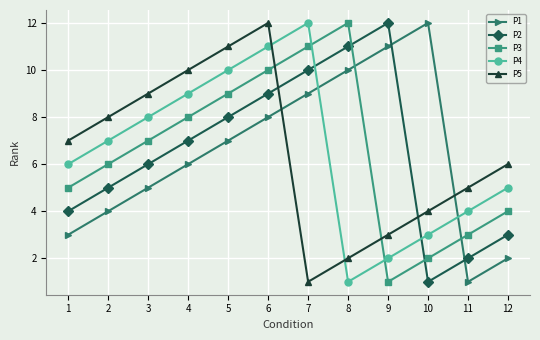

Count the number of data series in this chart.

5